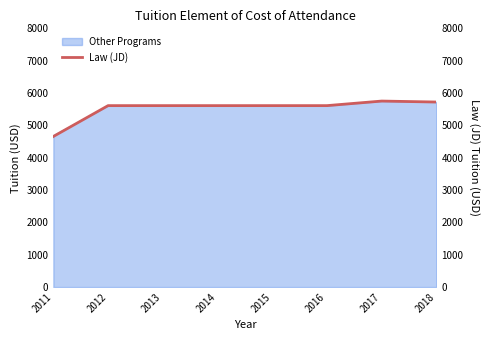

List the labels in order of value, largest first.

2017, 2018, 2012, 2013, 2014, 2015, 2016, 2011